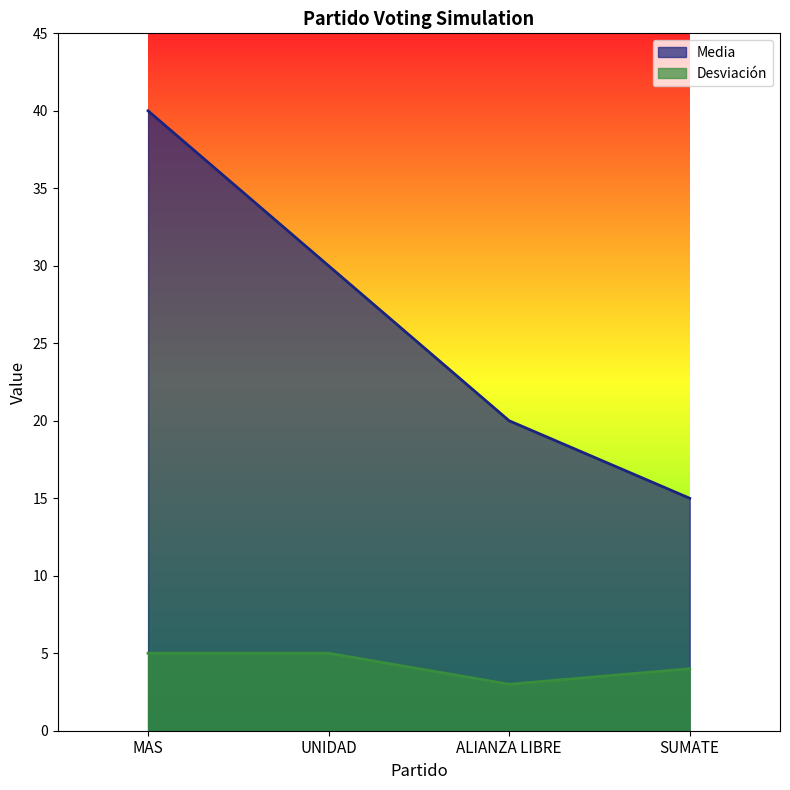

What position from the right is MAS?

4